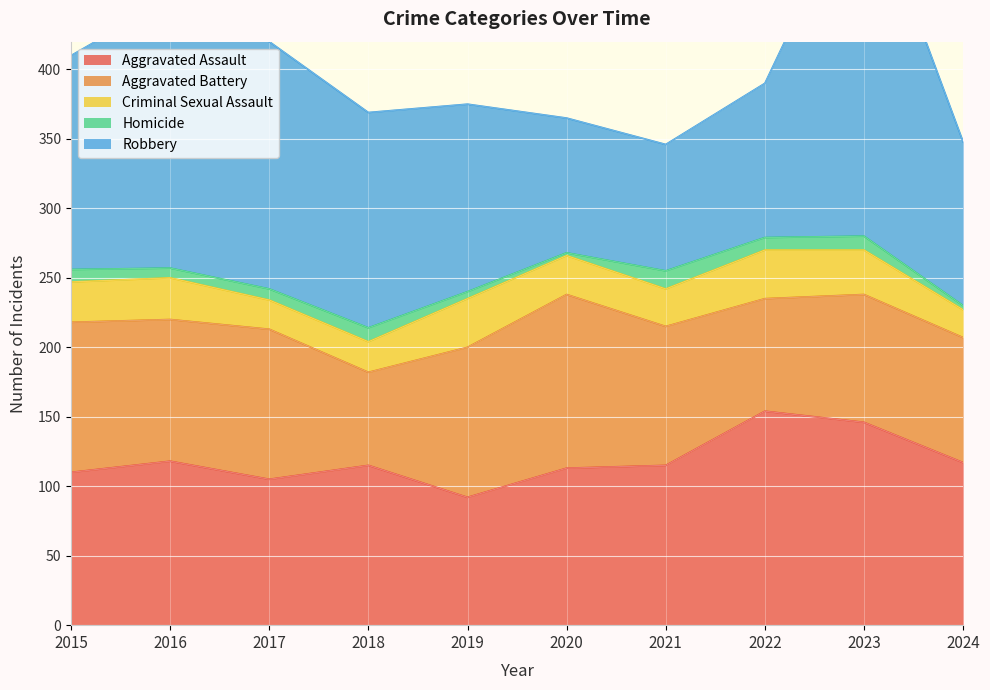

What is the difference between the Homicide values at 2023 and 2016?

3